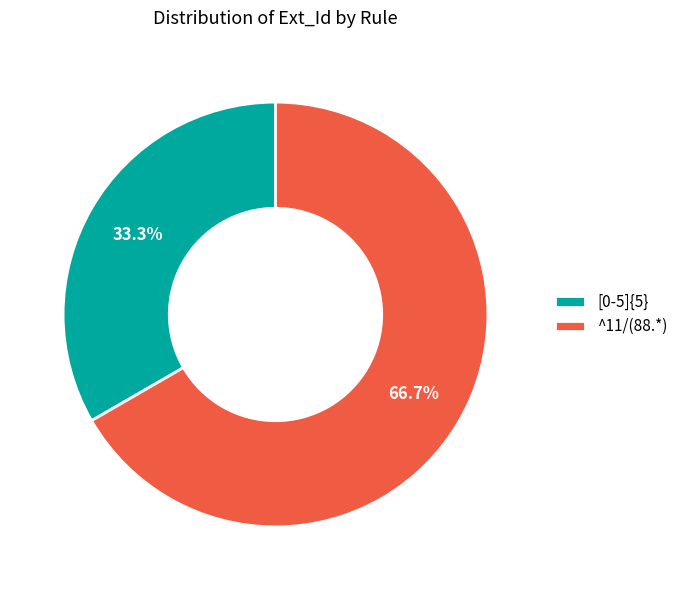

Approximately how many times larger is the value at [0-5]{5} compared to ^11/(88.*)?

0.5